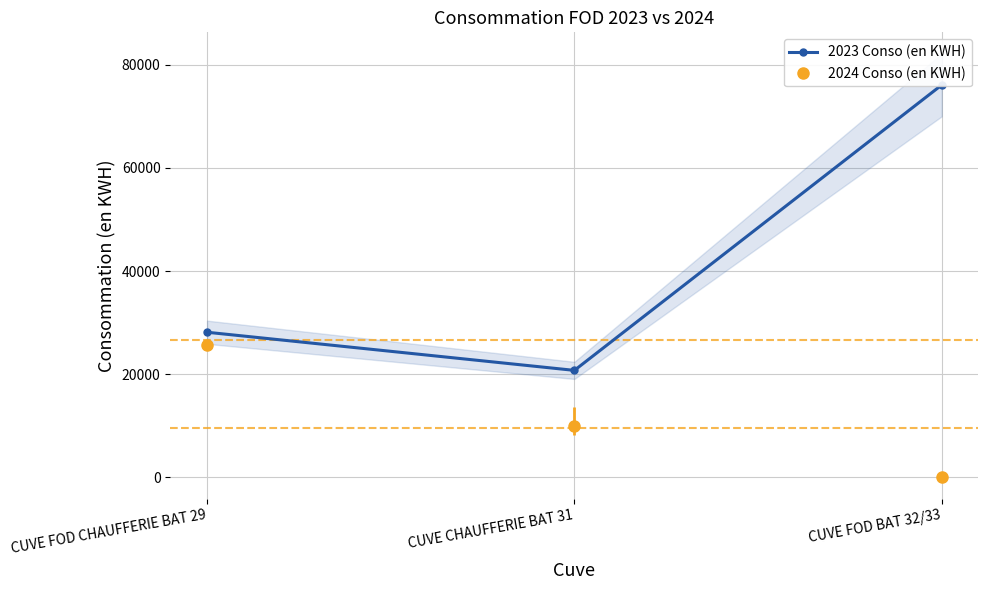

Rank the series at CUVE FOD CHAUFFERIE BAT 29 from highest to lowest value.

2023 Conso (en KWH), 2024 Conso (en KWH)